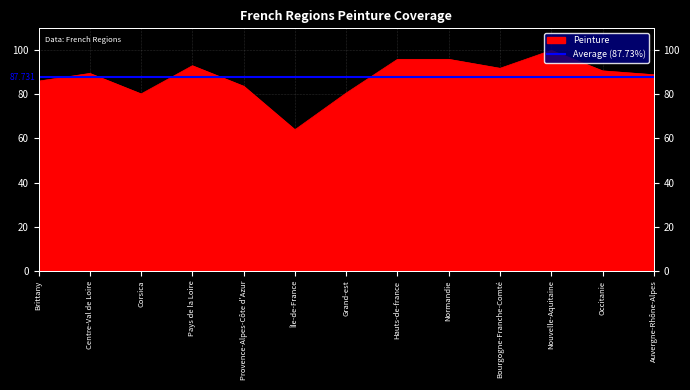

Where is the first local minimum?

Corsica